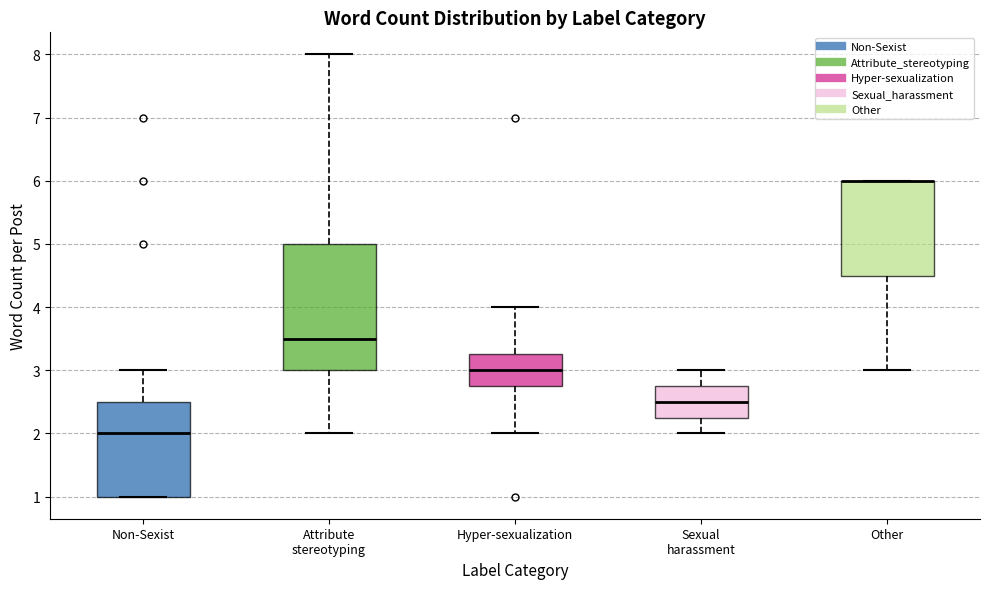

Where is the lower edge of the box for Other on the y-axis? The values are not printed on the chart, so give them approximately, as read against the axis.

4.5